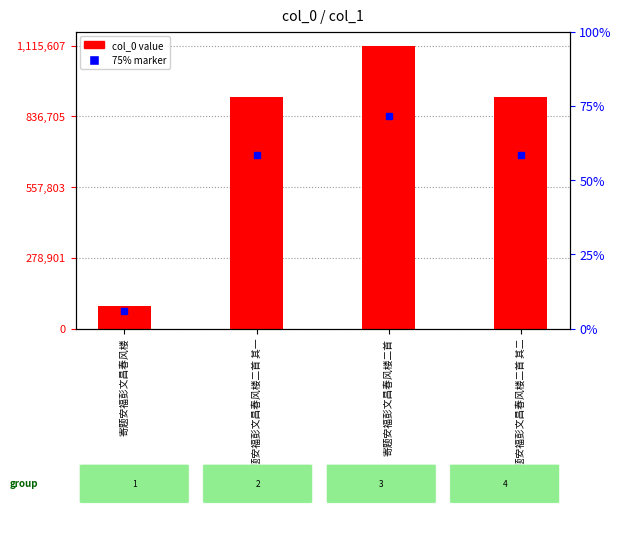

What is the ratio of the value at 寄题安福彭文昌春风楼 to the value at 寄题安福彭文昌春风楼二首 其一?

0.1